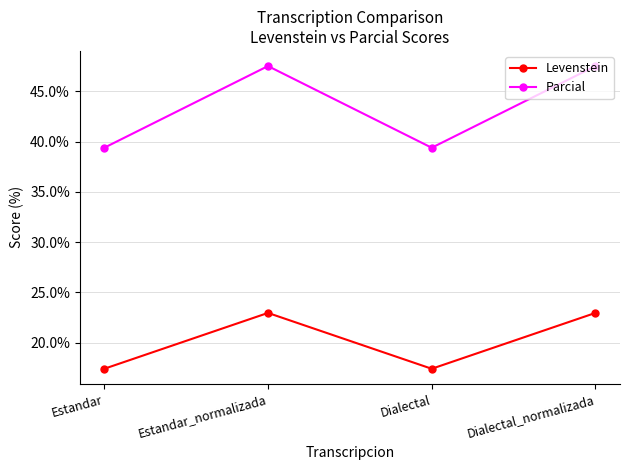

What is the total value across all series at Estandar?

56.8